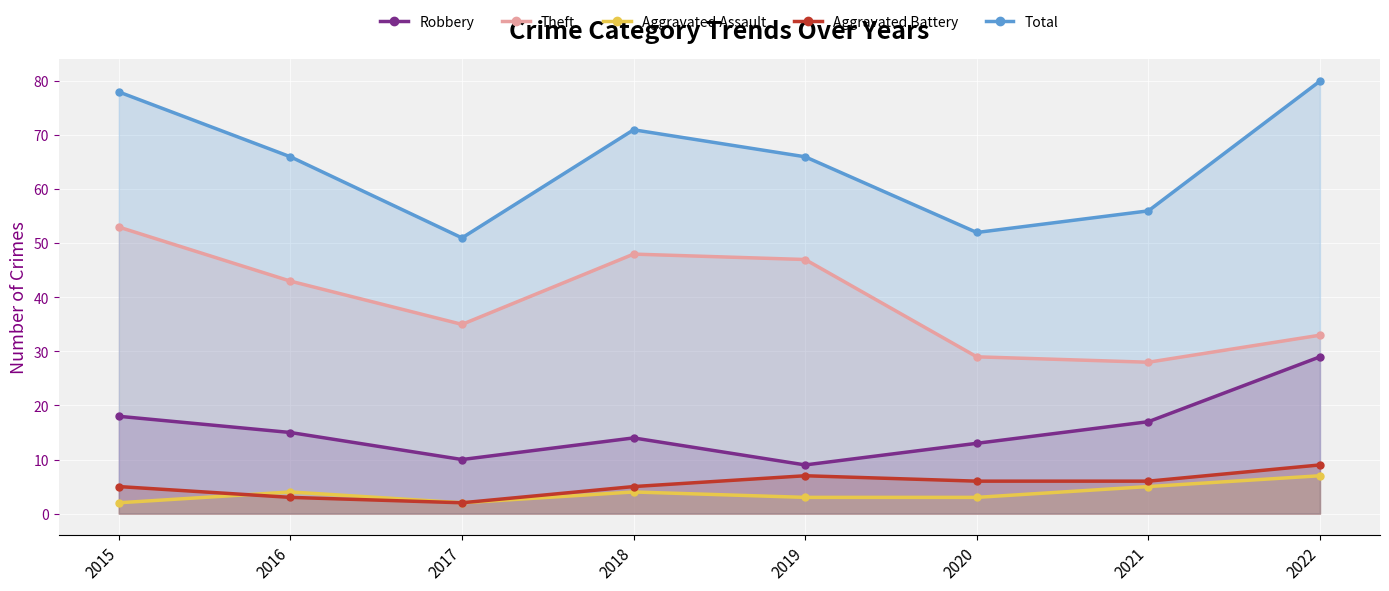

True or false: Aggravated Battery has a value of 5 at 2016.

False